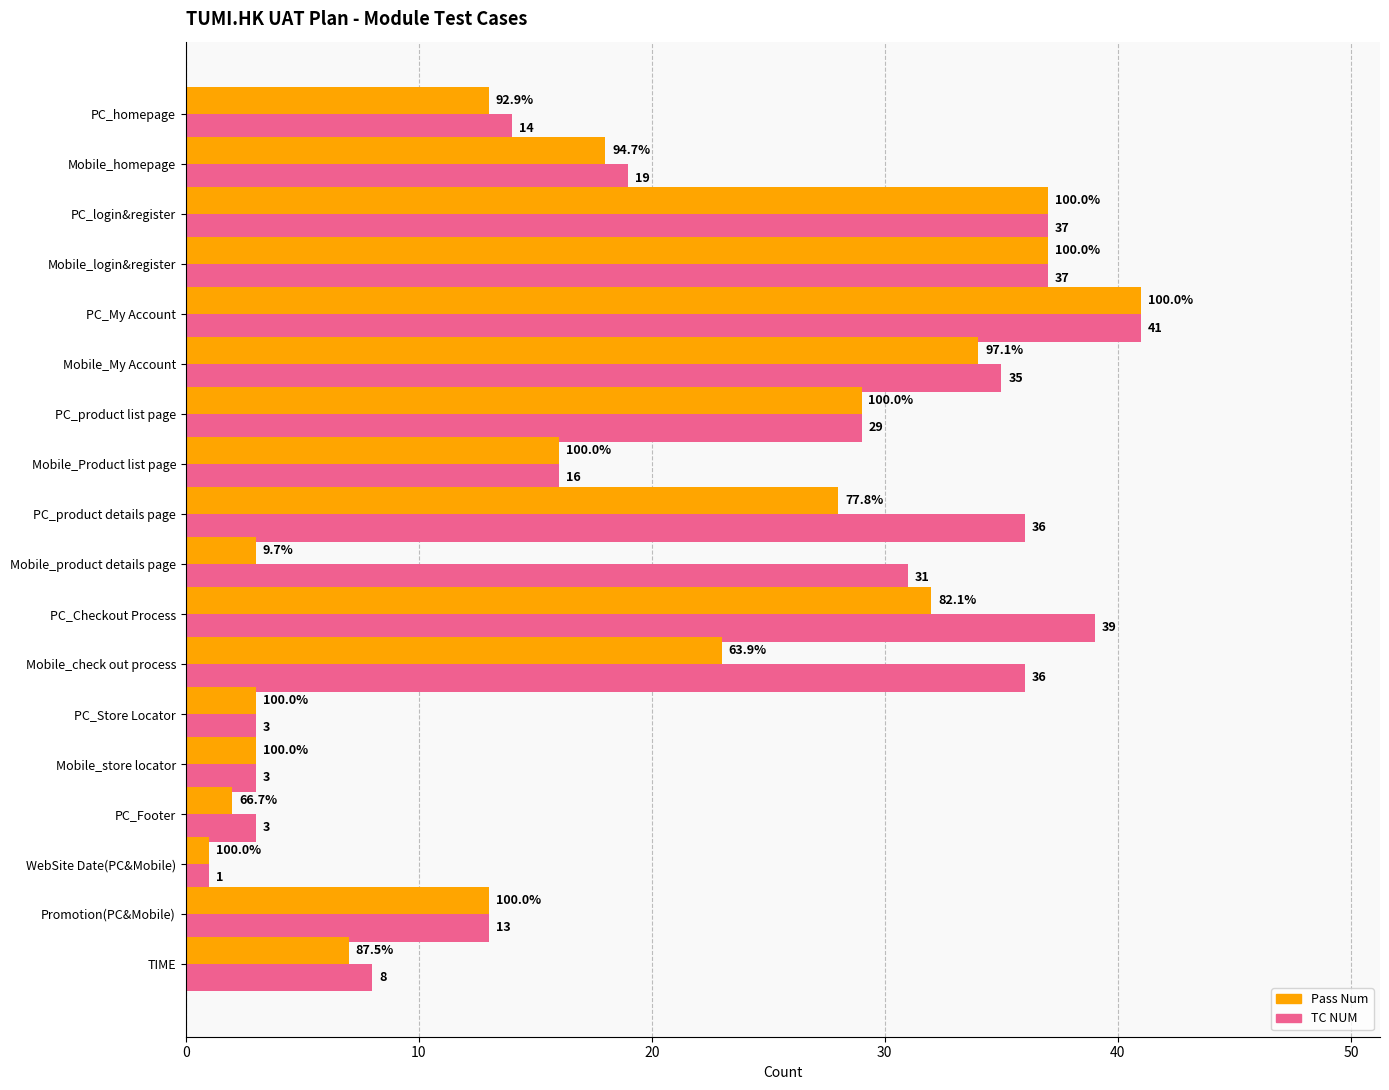

Rank the series by their average value, from lowest to highest.

Pass Num, TC NUM